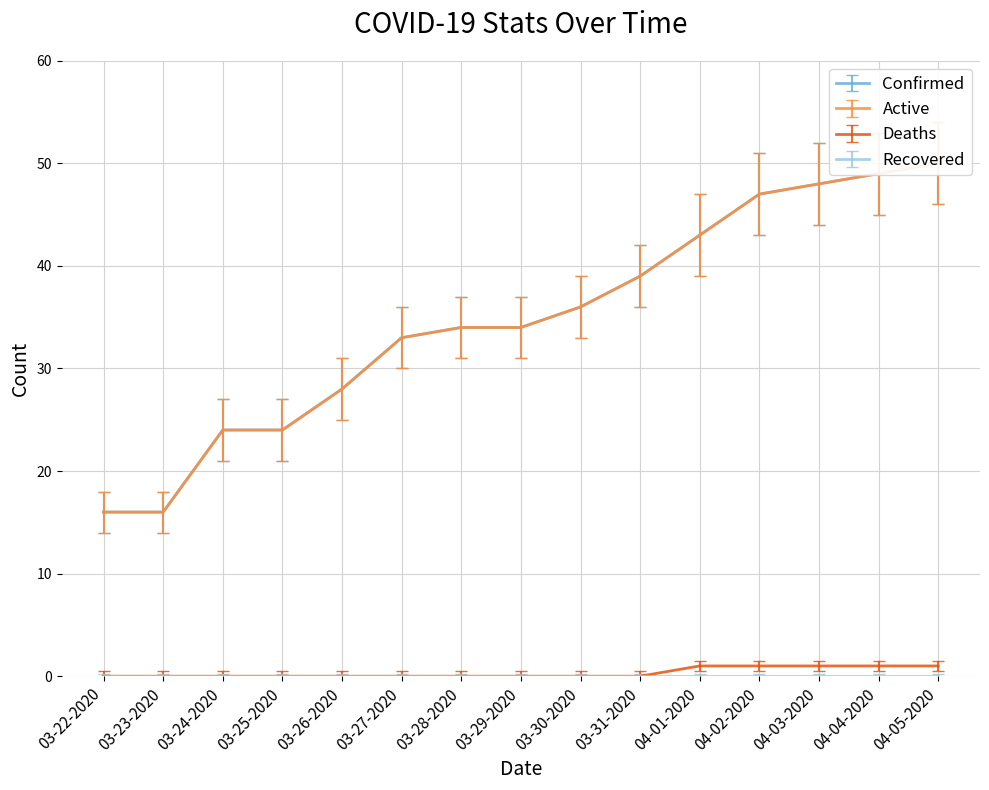

Which series has the largest total across all categories?

Confirmed